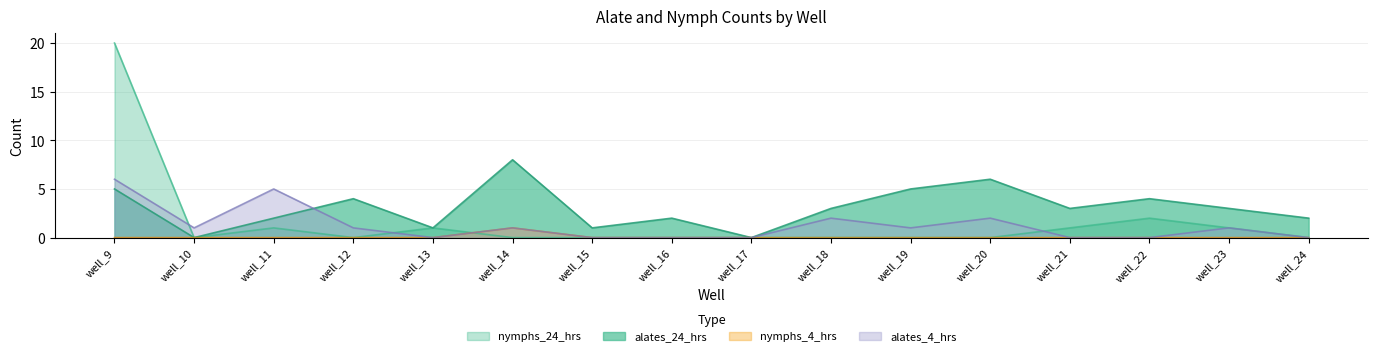

True or false: alates_24_hrs has a value of 2 at well_11.

True